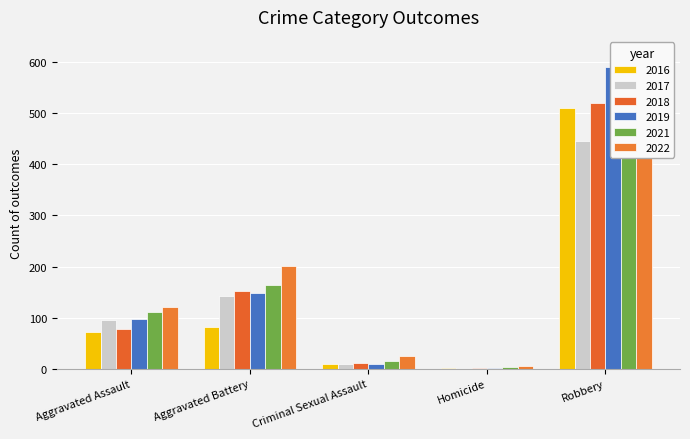

At Aggravated Battery, list the series in order from largest to smallest.

2022, 2021, 2018, 2019, 2017, 2016